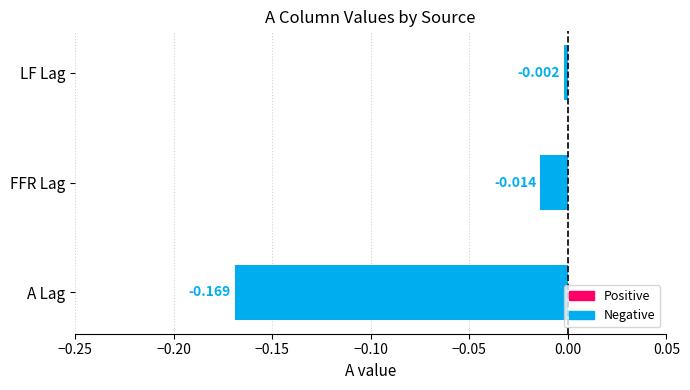

Rank the categories by value from highest to lowest.

LF Lag, FFR Lag, A Lag